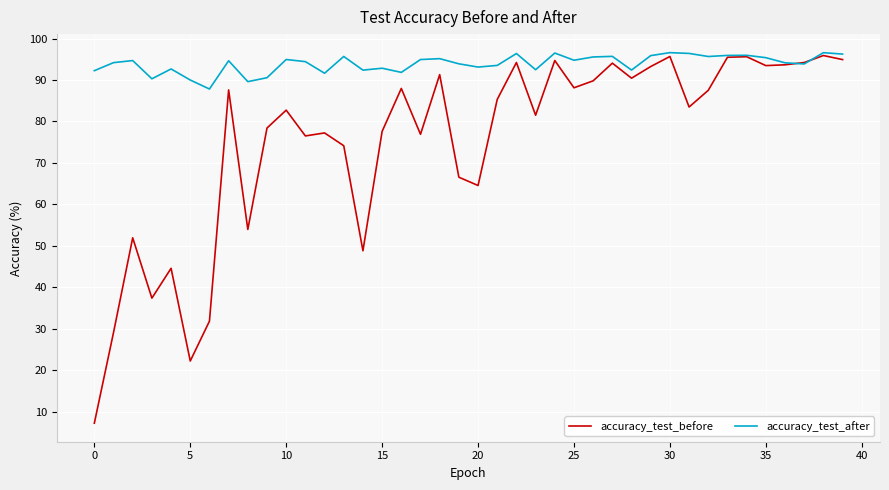

Which series ends up on top after the final intersection of accuracy_test_before and accuracy_test_after?

accuracy_test_after